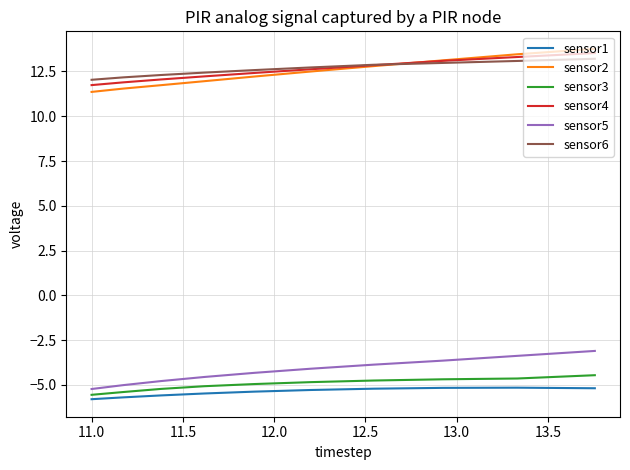

Does the chart have visible grid lines?

Yes